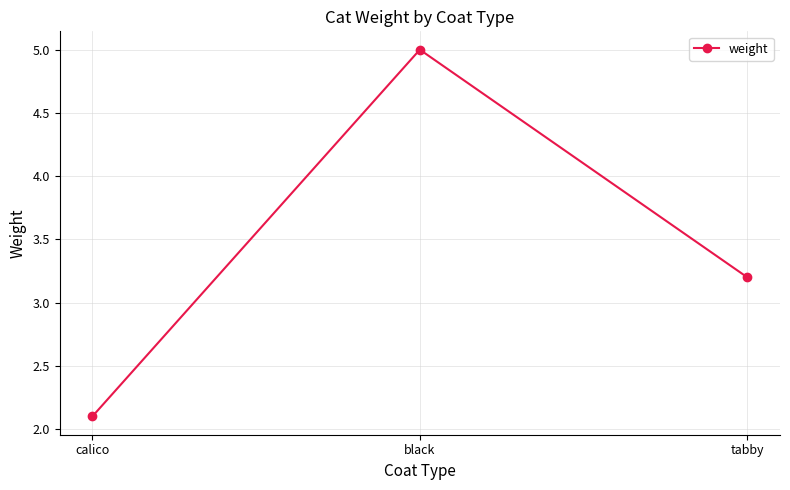

Reading left to right, transcribe all the data shown in this chart.

2.1	5.0	3.2